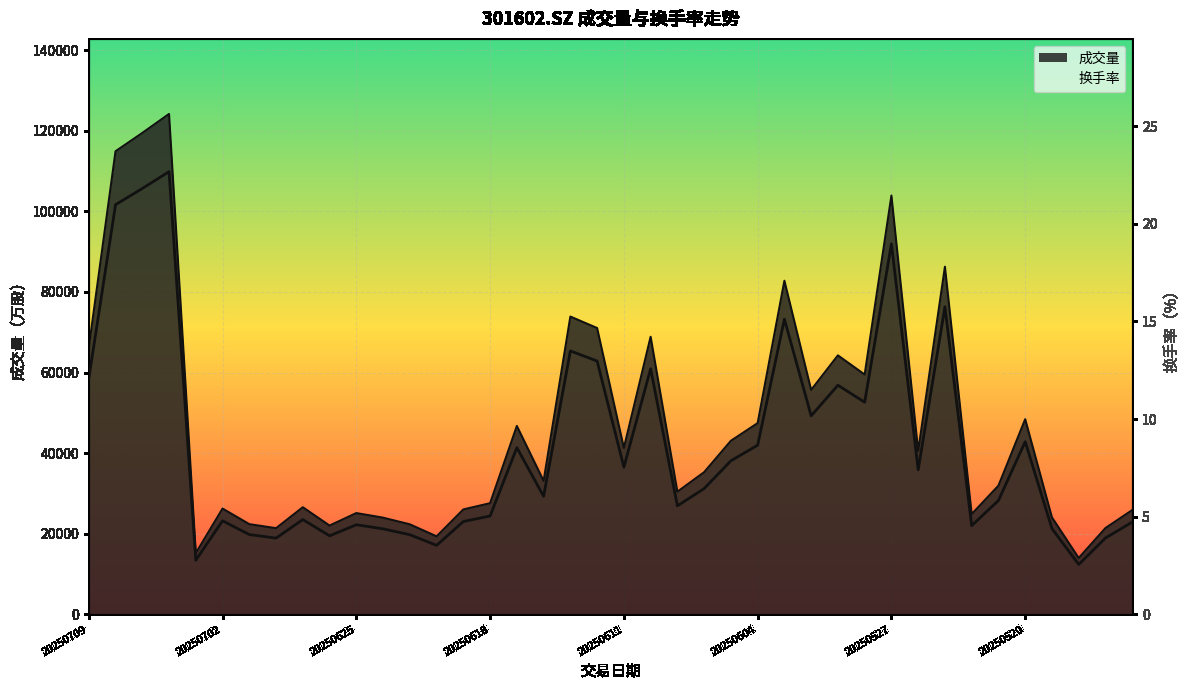

What is the maximum value shown in the chart?

22.7